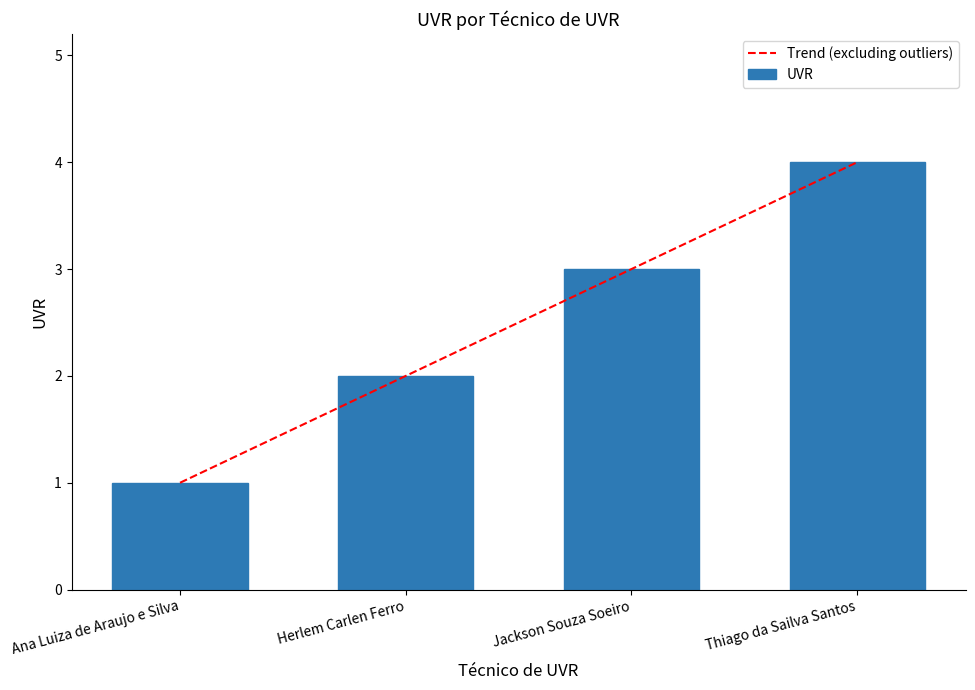

The value at Jackson Souza Soeiro is 3. True or false?

True